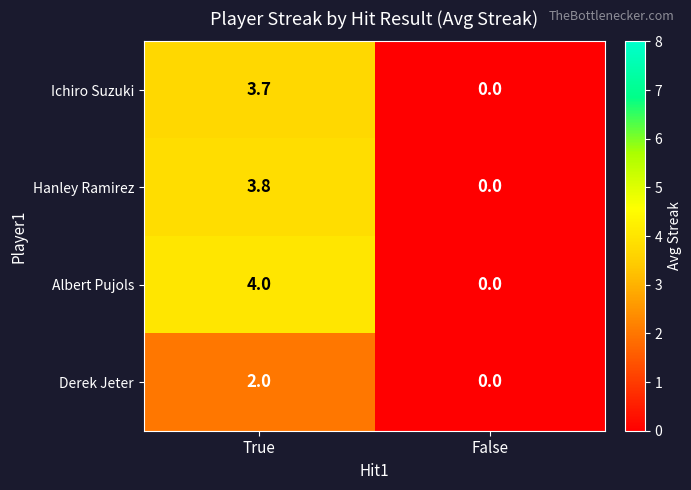

Which series has the largest total across all categories?

Albert Pujols